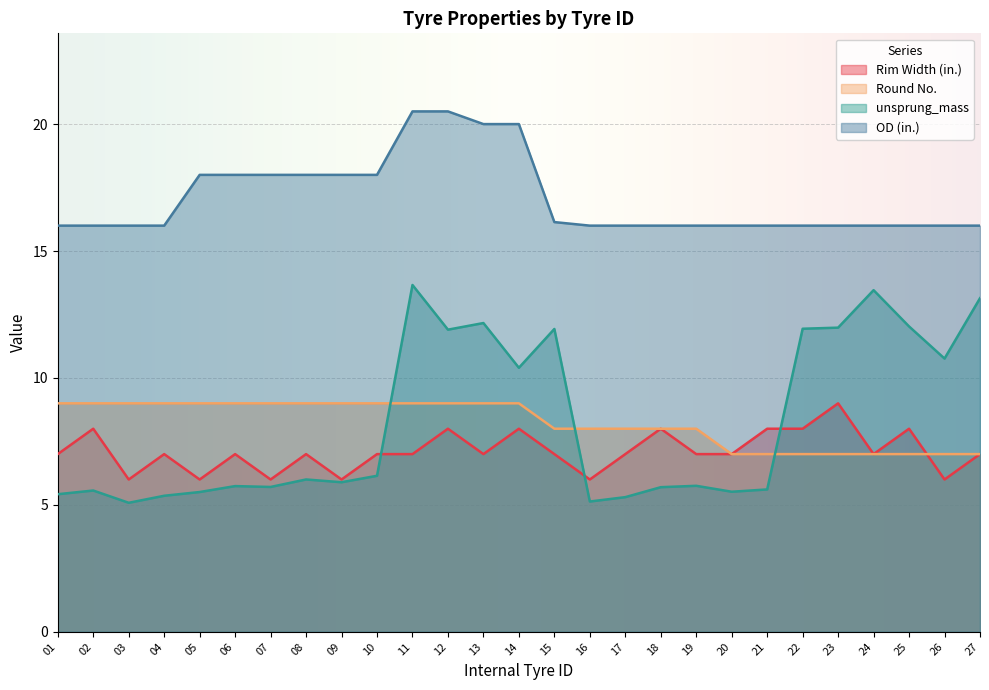

Which series changed the most between 13 and 25?

OD (in.)